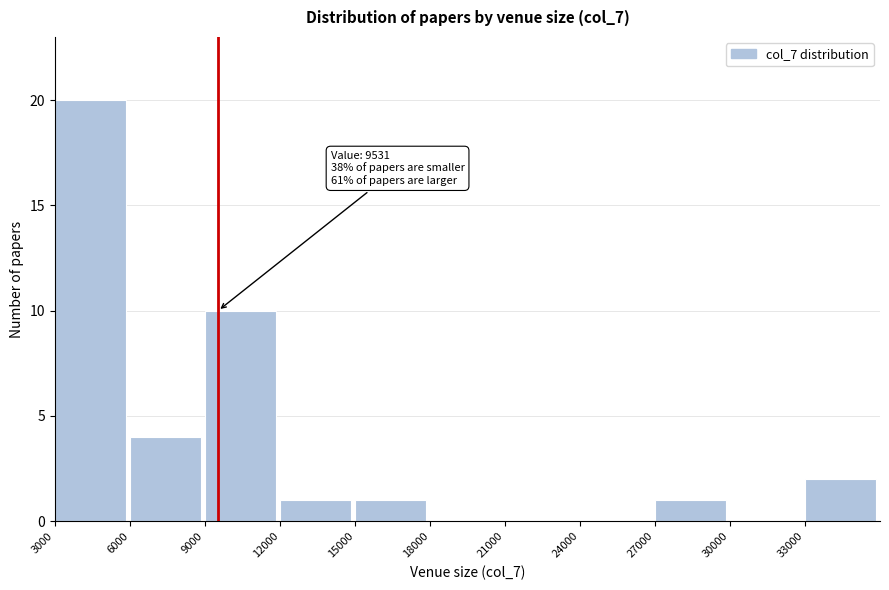

Which range on the x-axis has the tallest bar?

3000 to 6000